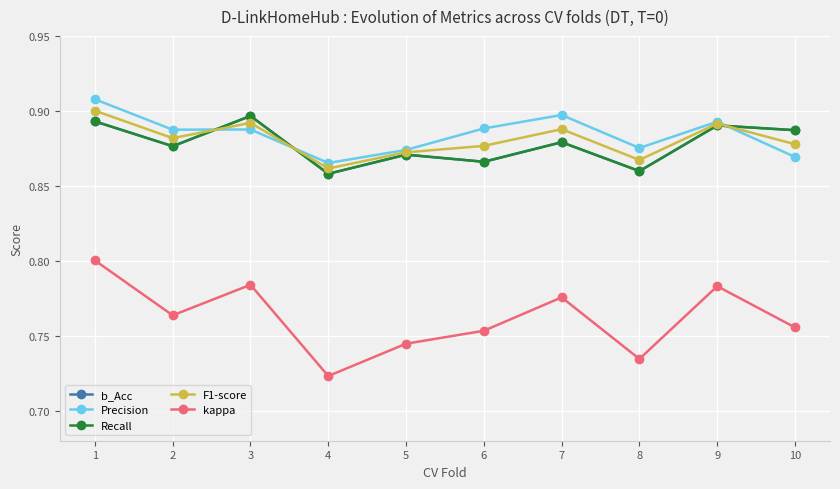

What is the sum of all kappa values?

7.6